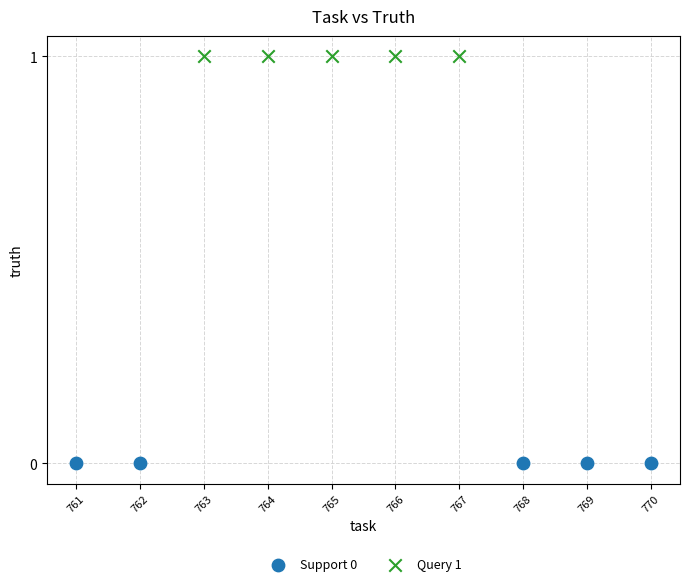

Which series reaches the maximum Y coordinate?

Query 1